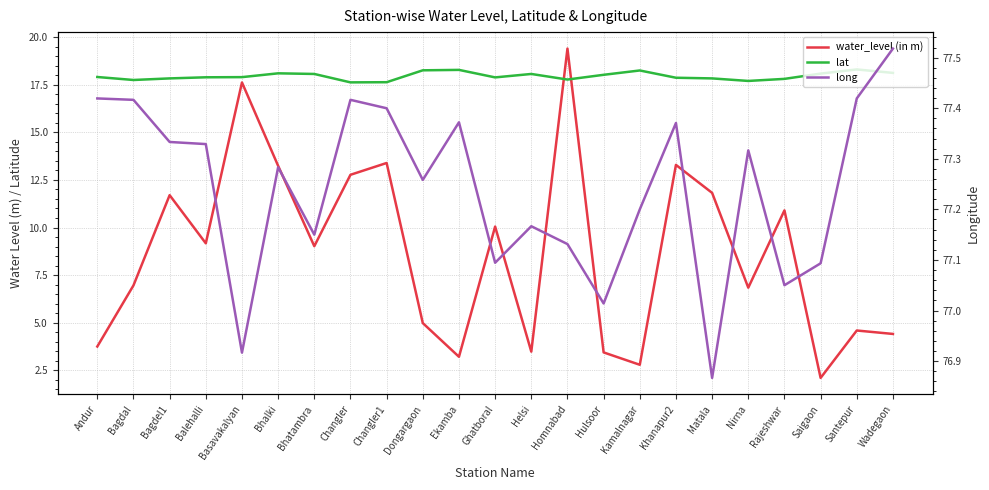

What are all the series names shown in the legend?

water_level (in m), lat, long